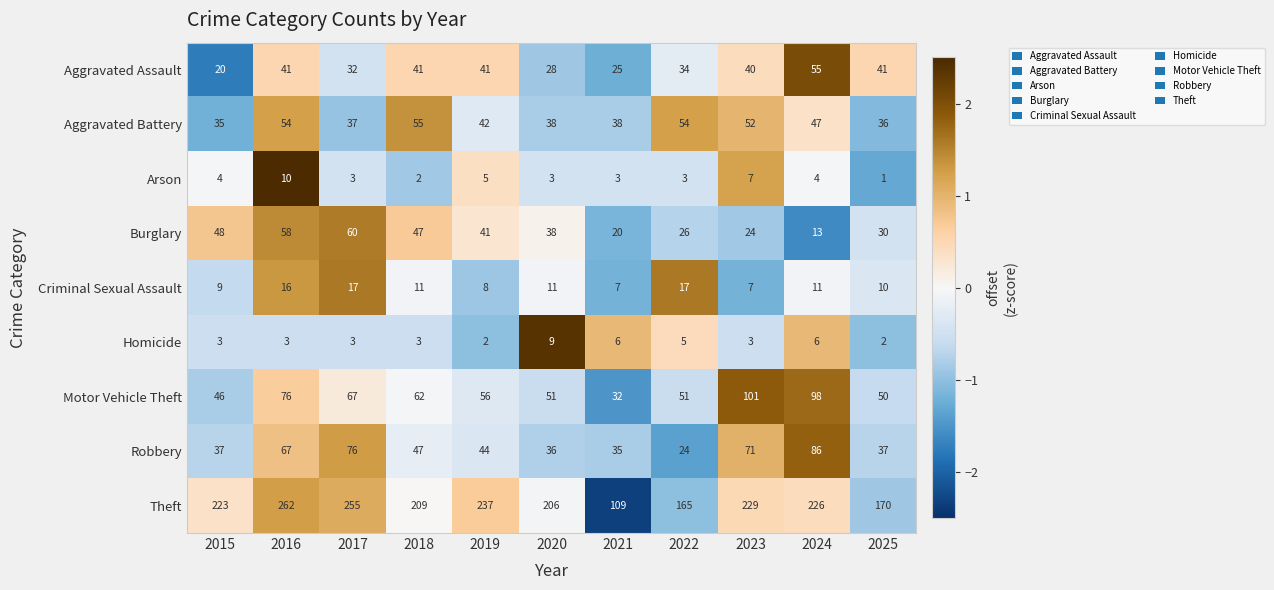

How many series are shown in this chart?

9